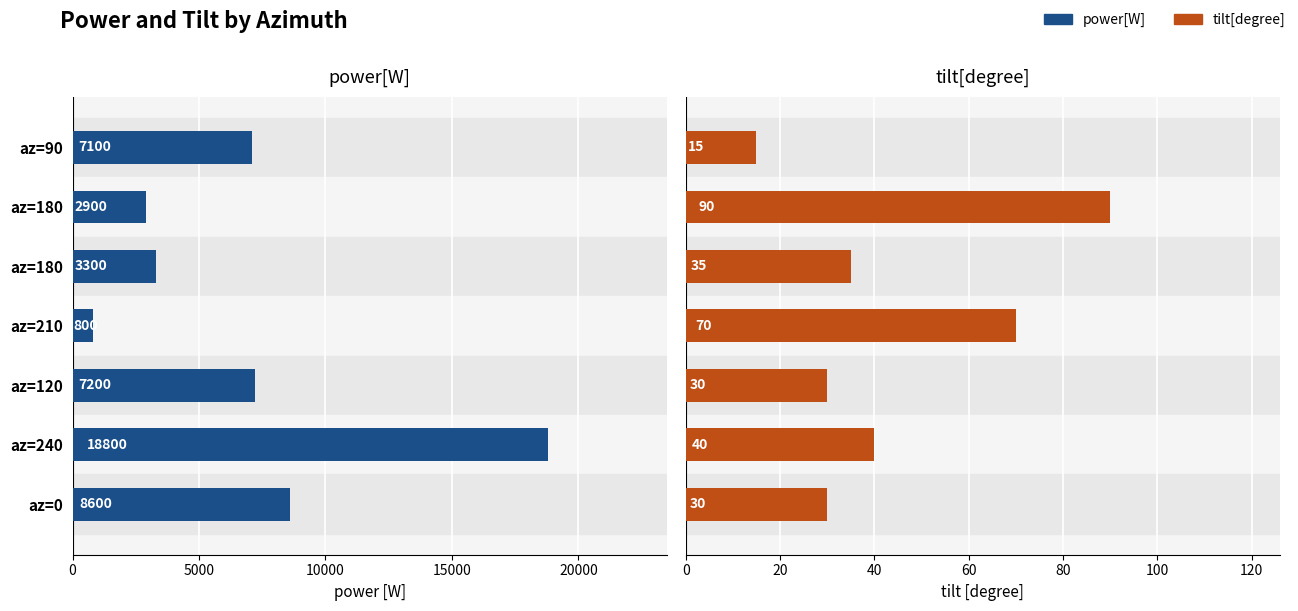

Rank the series at az=120 from highest to lowest value.

power[W], tilt[degree]